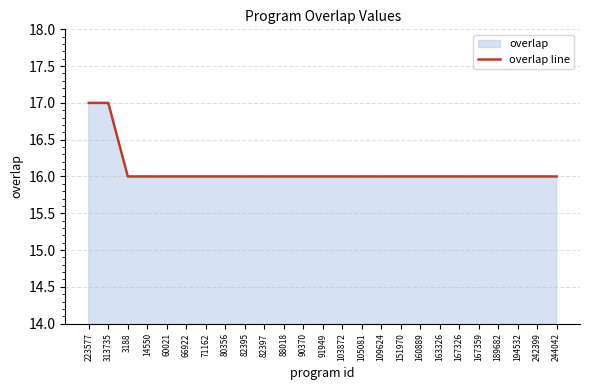

How many distinct data groups are displayed?

1